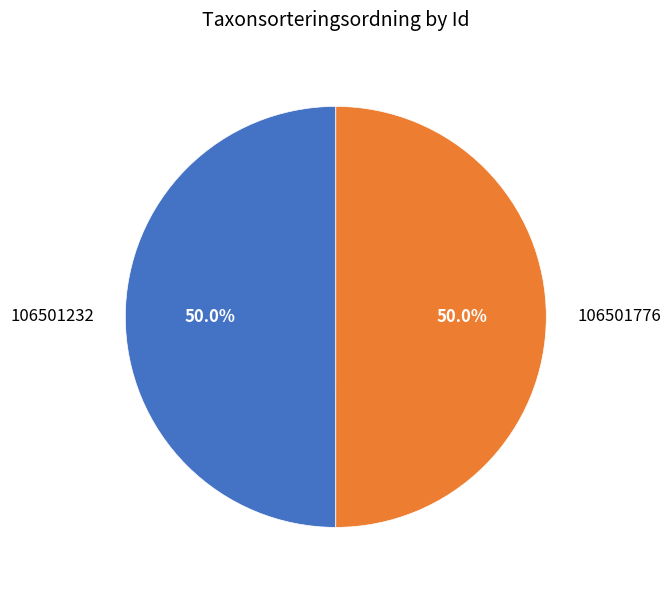

To the nearest percent, what percentage of the pie is 106501776?

50%